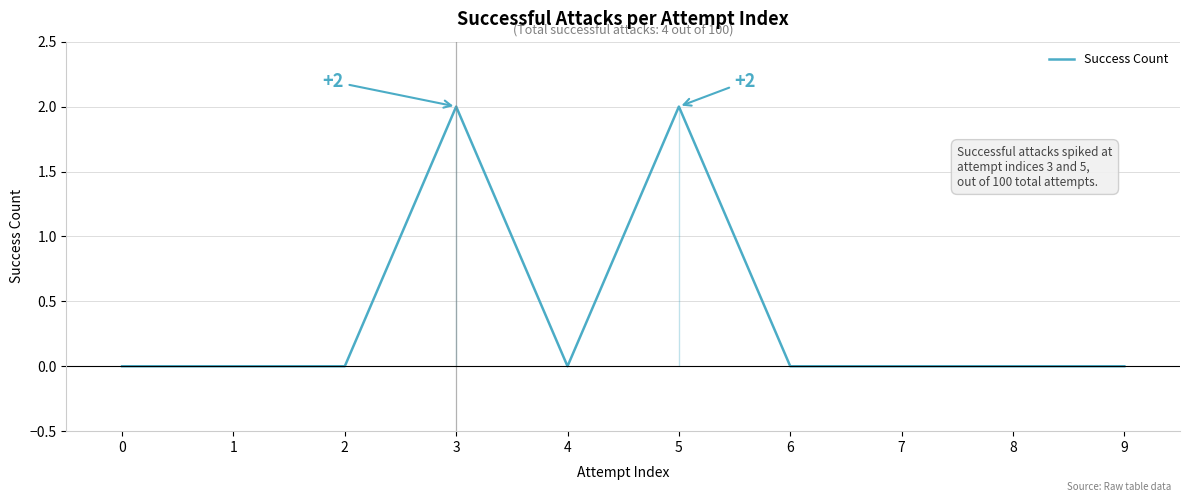

What is the change in value from 2 to 5?

+2